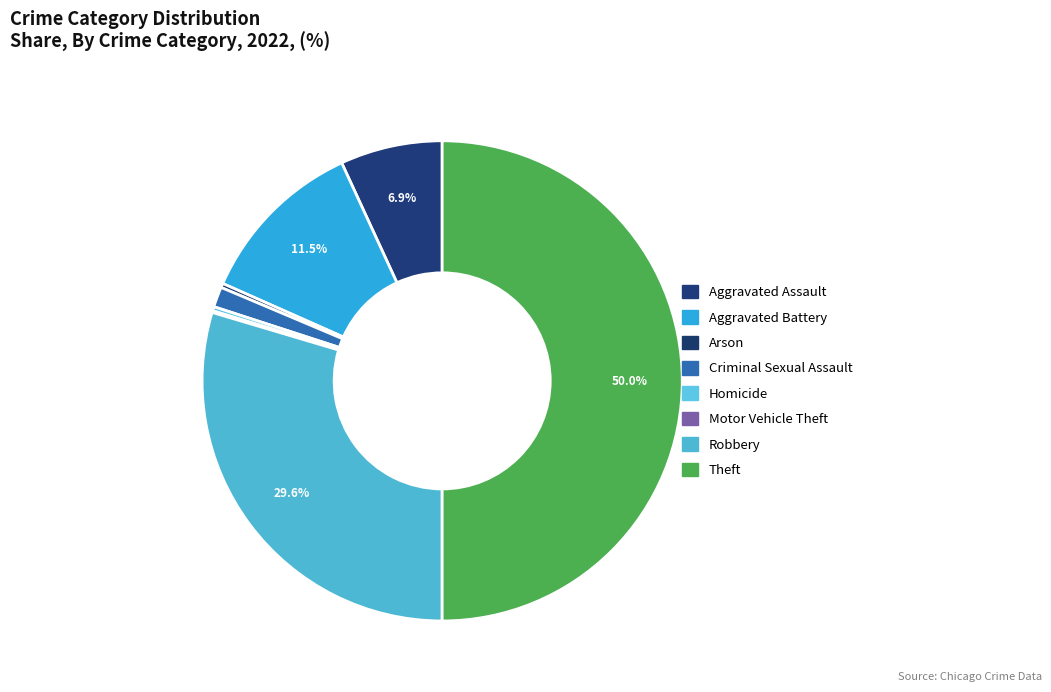

What is the ratio of the value at Robbery to the value at Homicide?

104.2